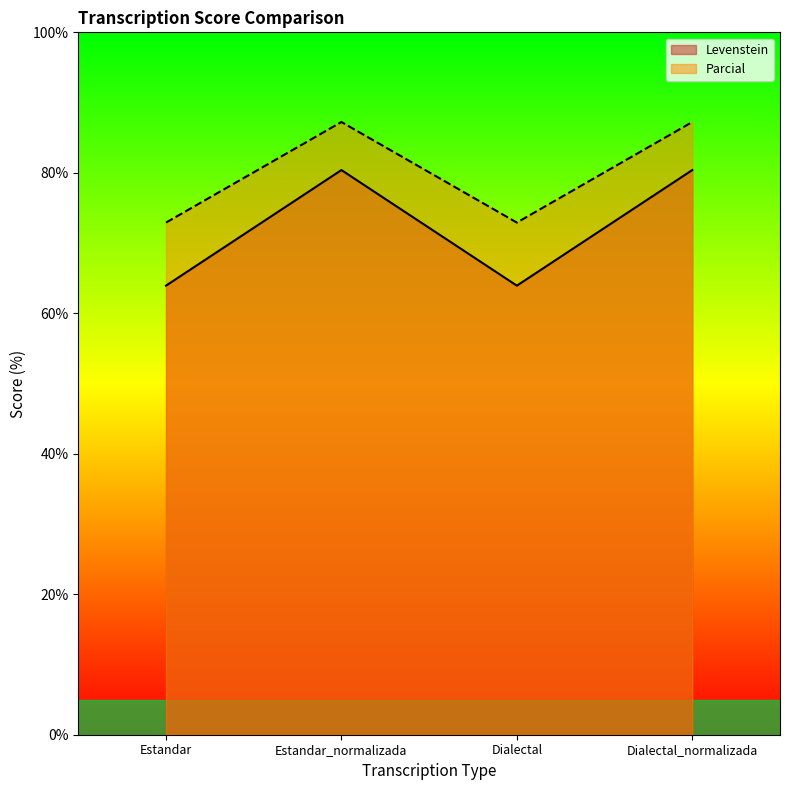

What is the sum of all Parcial values?

320.3